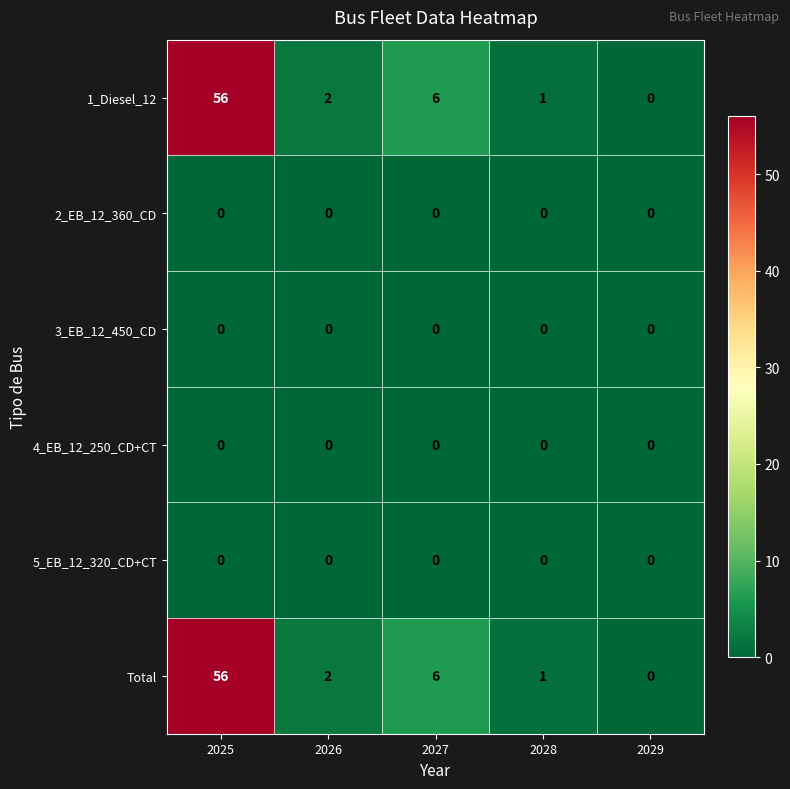

What is the maximum value shown in the chart?

56